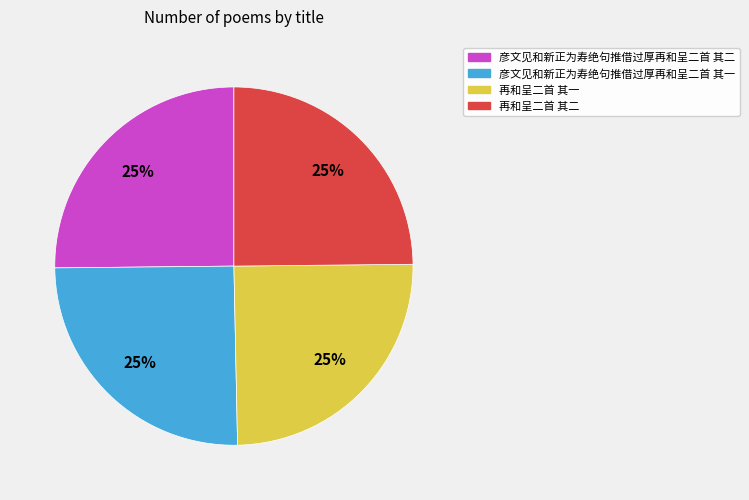

What is the ratio of the value at 彦文见和新正为寿绝句推借过厚再和呈二首 其二 to the value at 彦文见和新正为寿绝句推借过厚再和呈二首 其一?

1.0